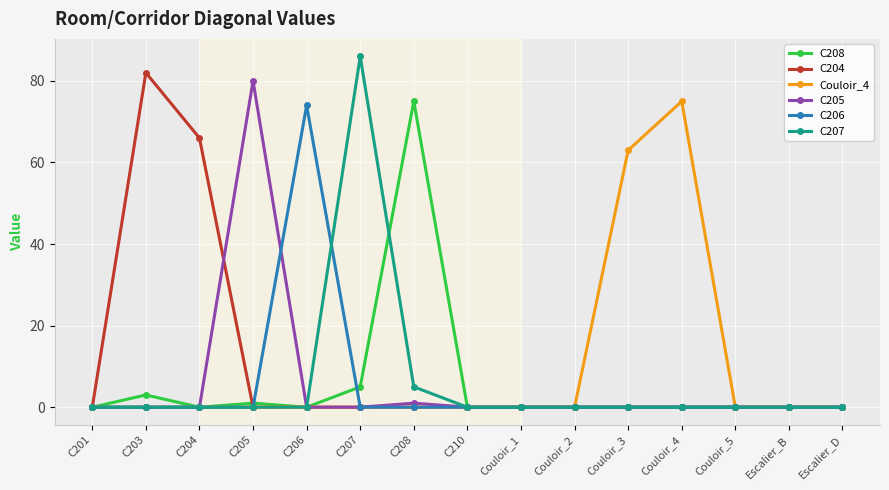

Is this an area chart (filled region under the line)?

No